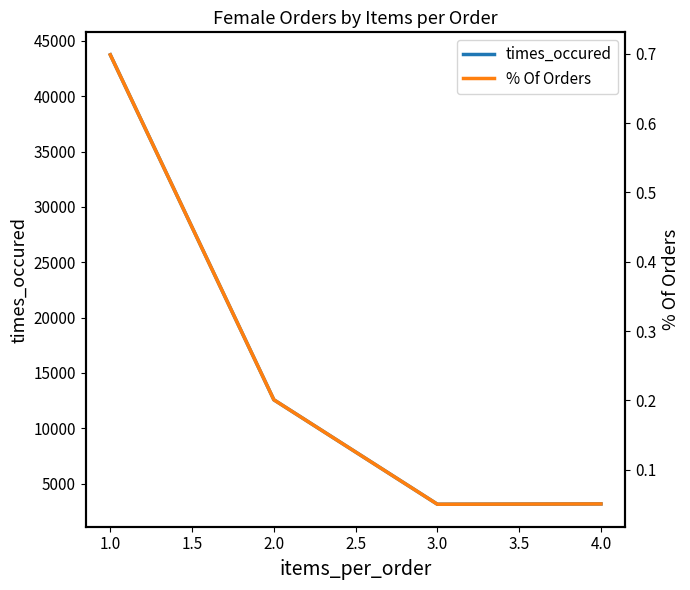

Rank the series by their average value, from highest to lowest.

times_occured, % Of Orders